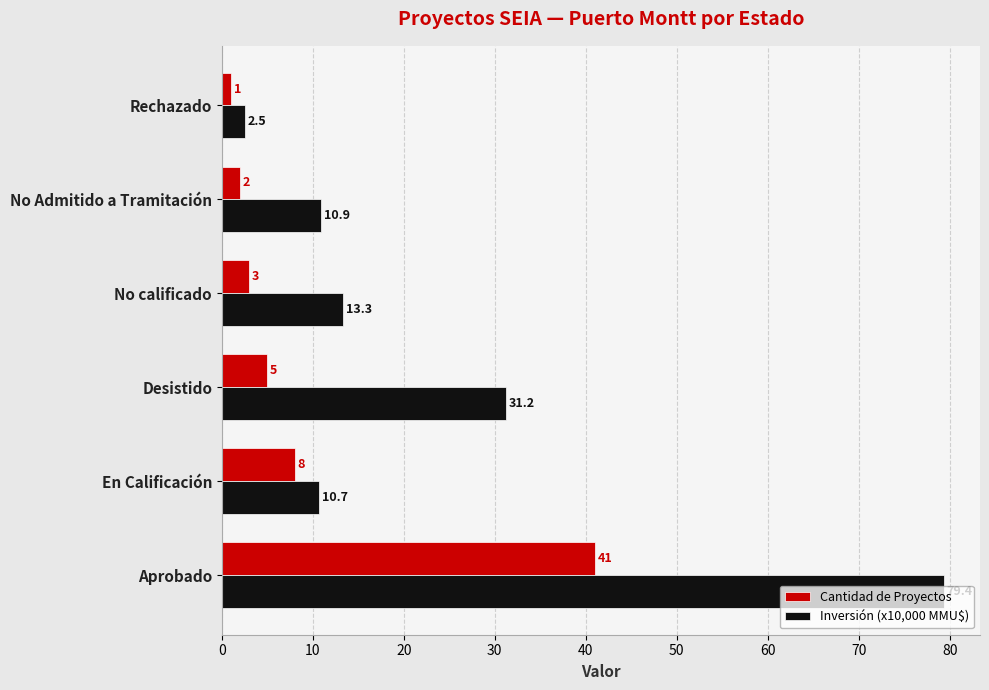

At which label is Cantidad de Proyectos closest to 21?

En Calificación